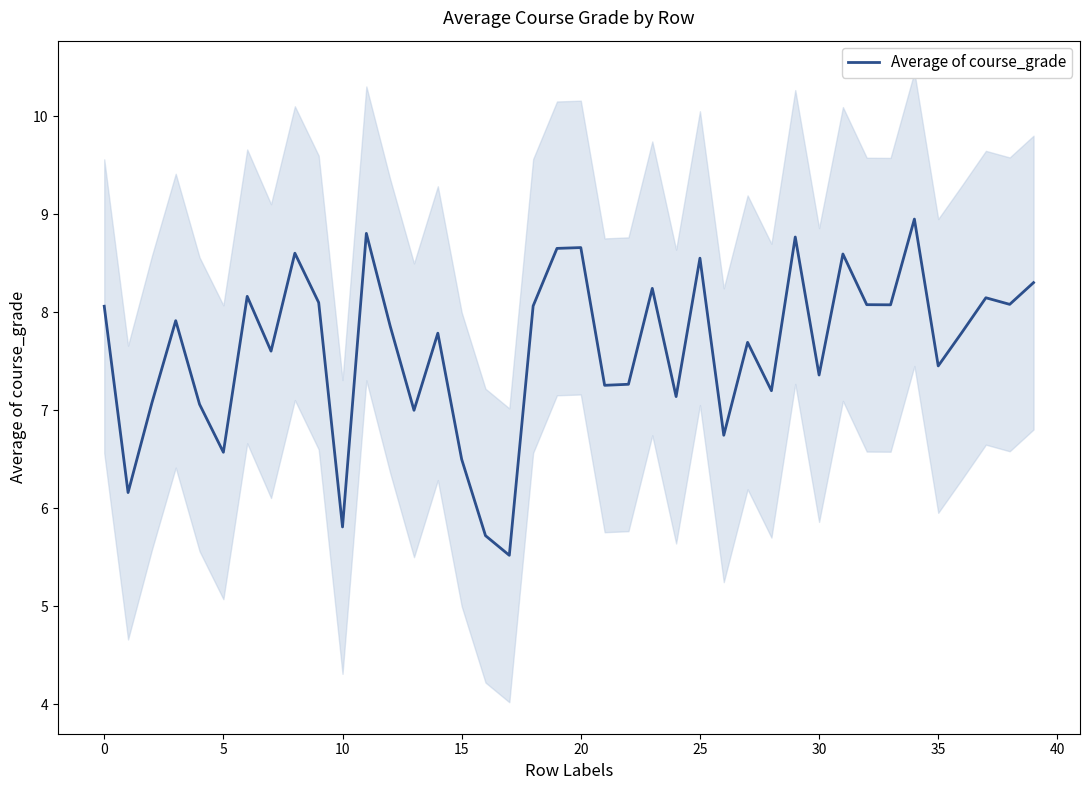

Reading right to left, extract all data points from this chart.

8.3	8.1	8.1	7.8	7.5	9.0	8.1	8.1	8.6	7.4	8.8	7.2	7.7	6.7	8.6	7.1	8.2	7.3	7.3	8.7	8.7	8.1	5.5	5.7	6.5	7.8	7.0	7.9	8.8	5.8	8.1	8.6	7.6	8.2	6.6	7.1	7.9	7.1	6.2	8.1